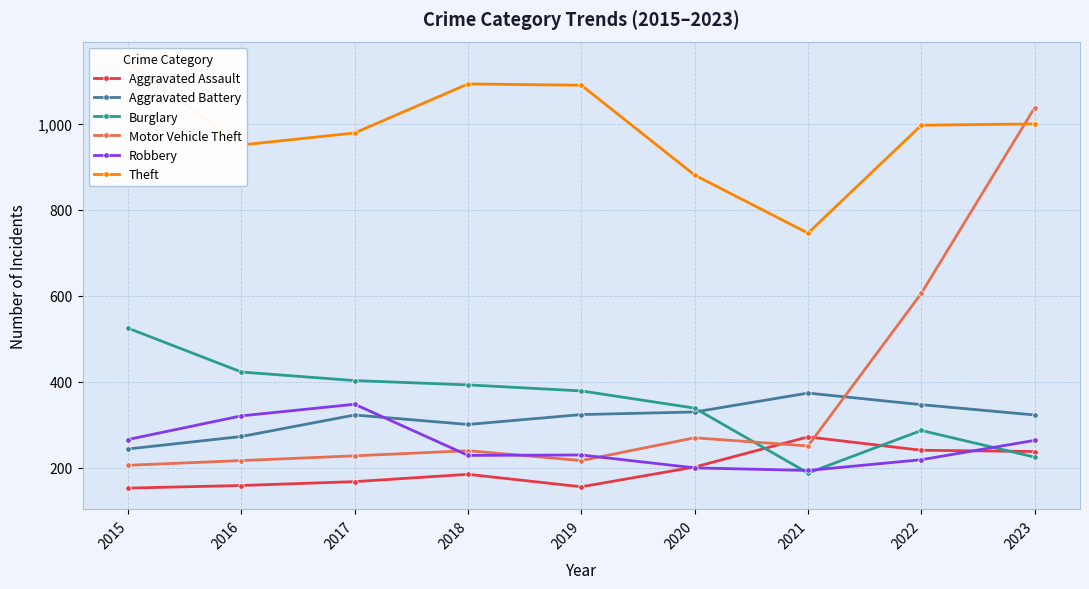

List the labels in order of Motor Vehicle Theft value, smallest first.

2015, 2016, 2019, 2017, 2018, 2021, 2020, 2022, 2023